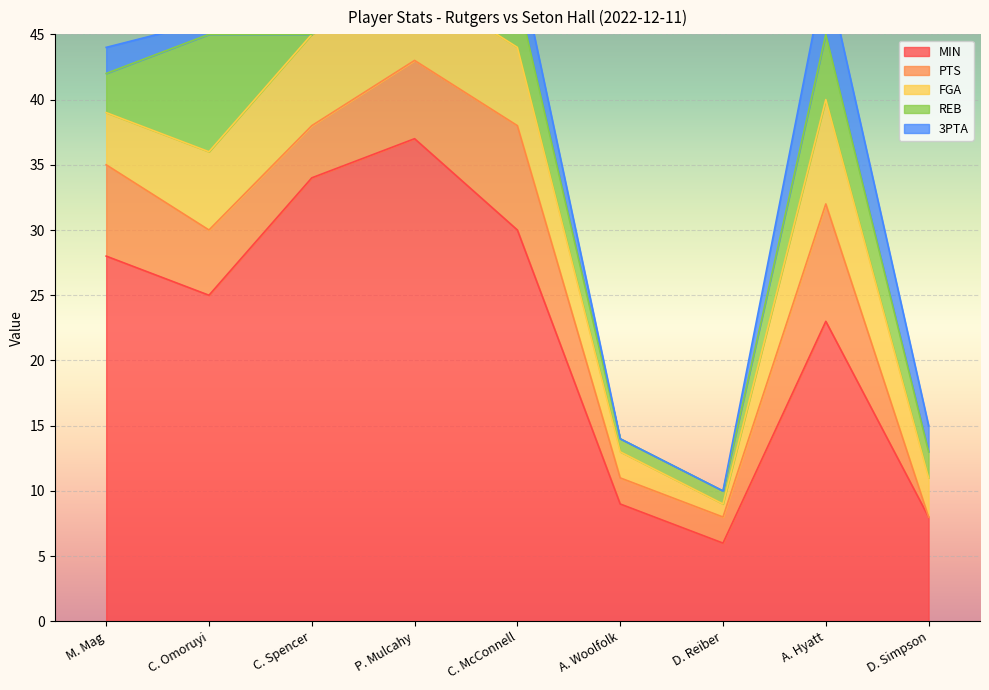

True or false: FGA and MIN cross at least once.

False